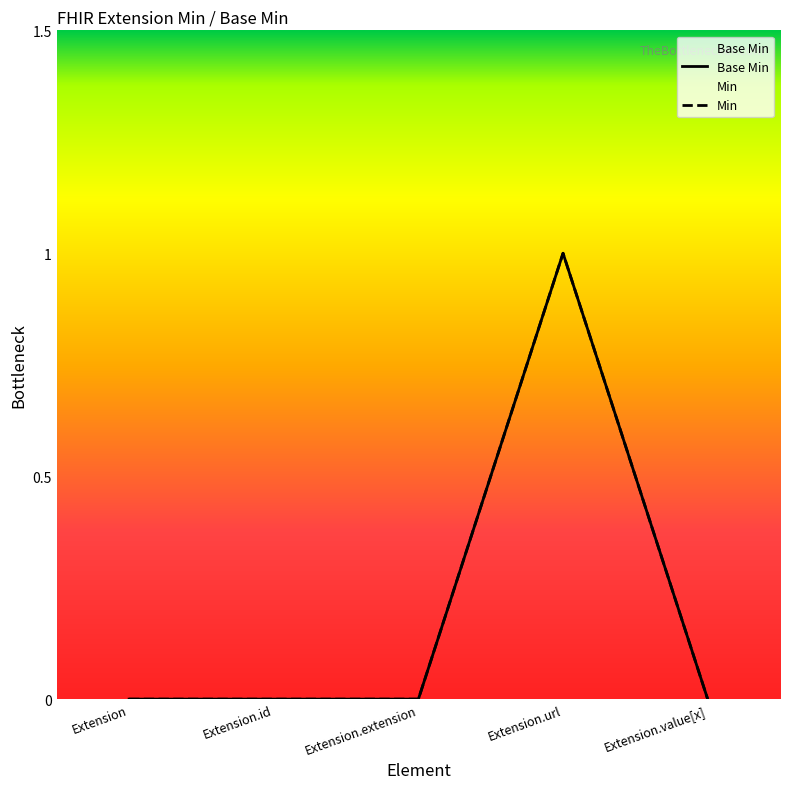

Where is the data nearest to the value 0?

Extension